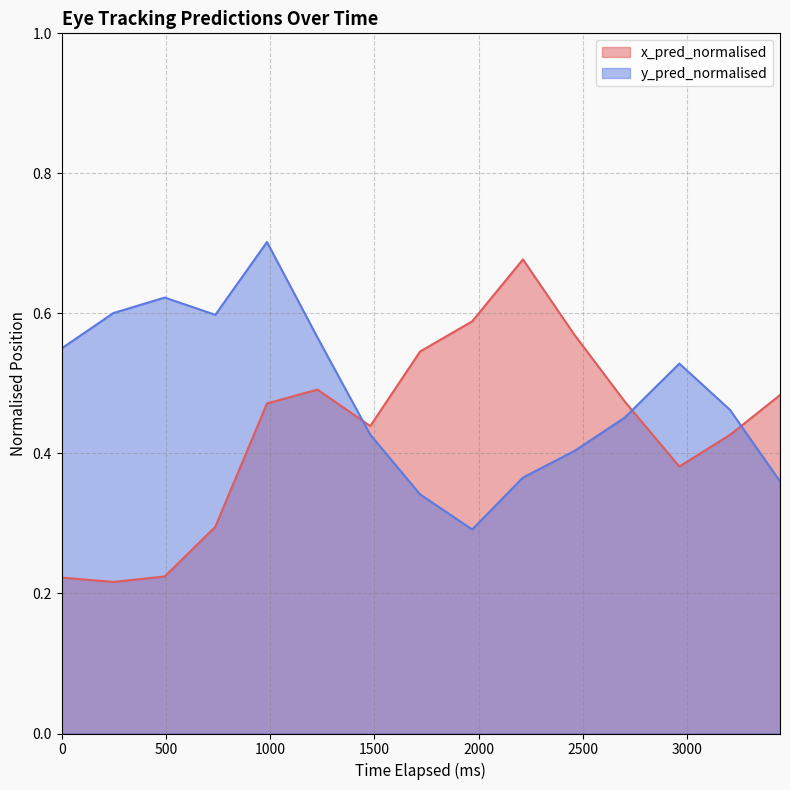

What is the difference between the second highest and second lowest values in the y_pred_normalised series?

0.3